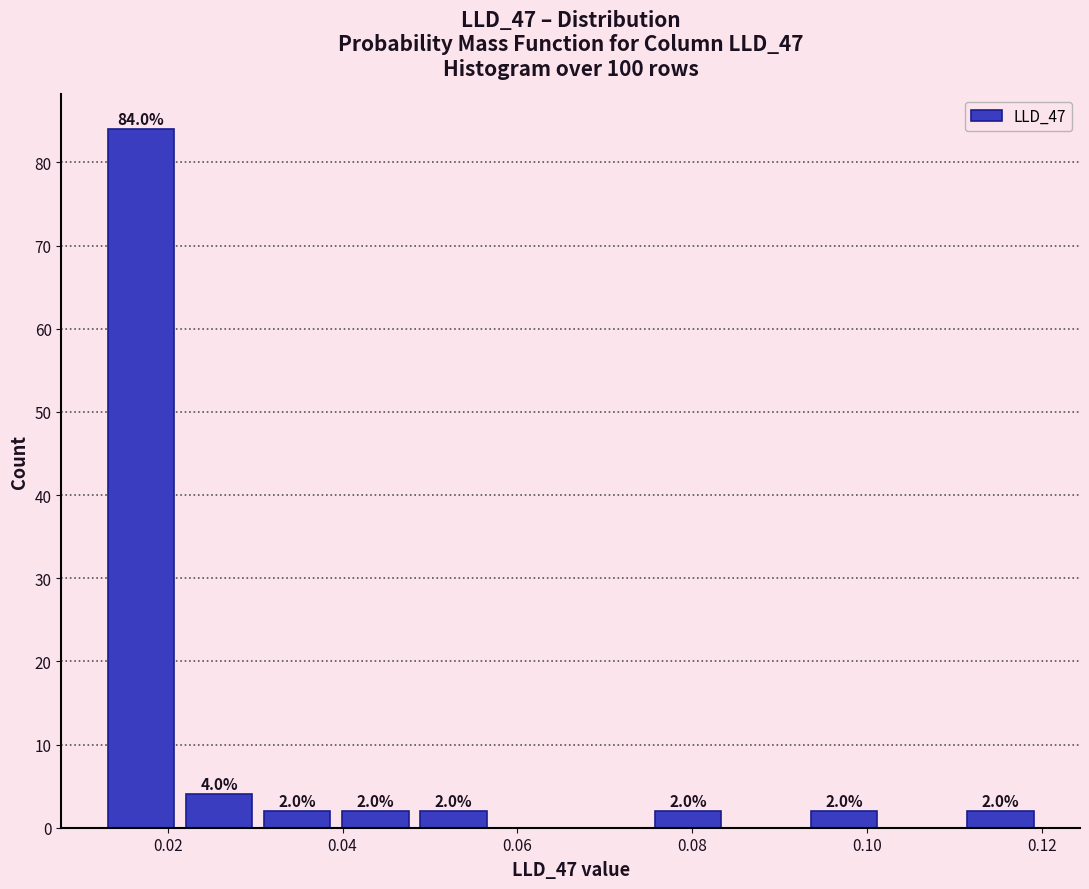

Over which range of the x-axis is the bar tallest?

0.012 to 0.022